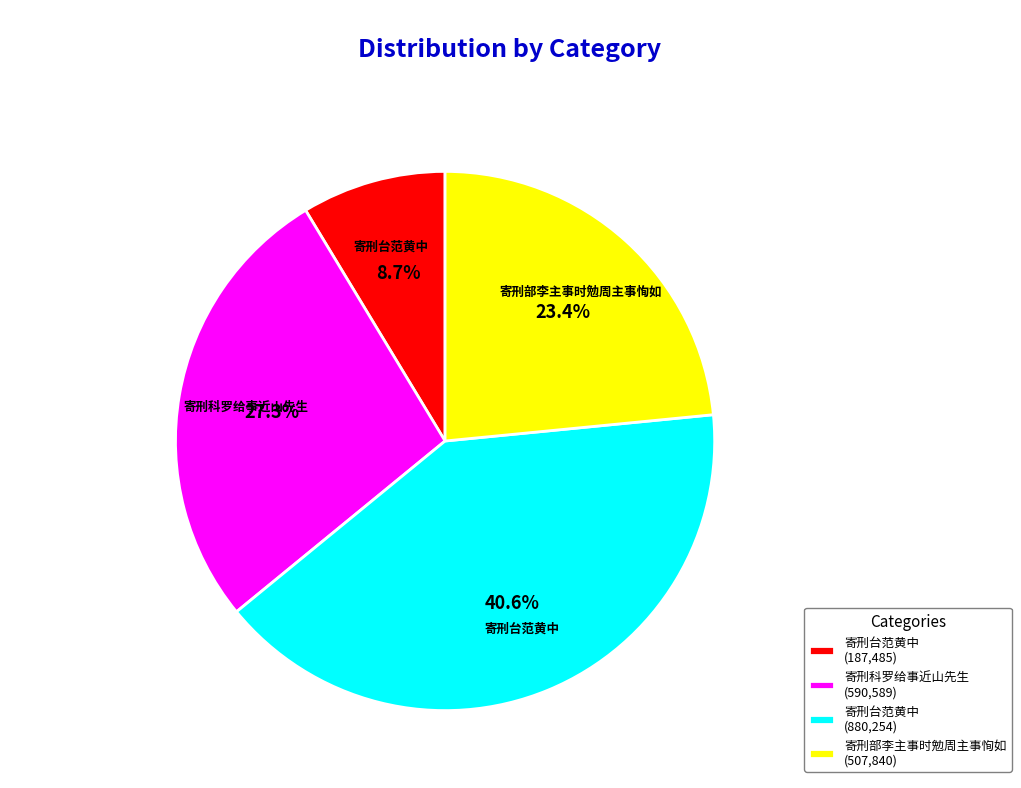

What is the smallest slice in the pie chart?

寄刑台范黄中 (187,485)